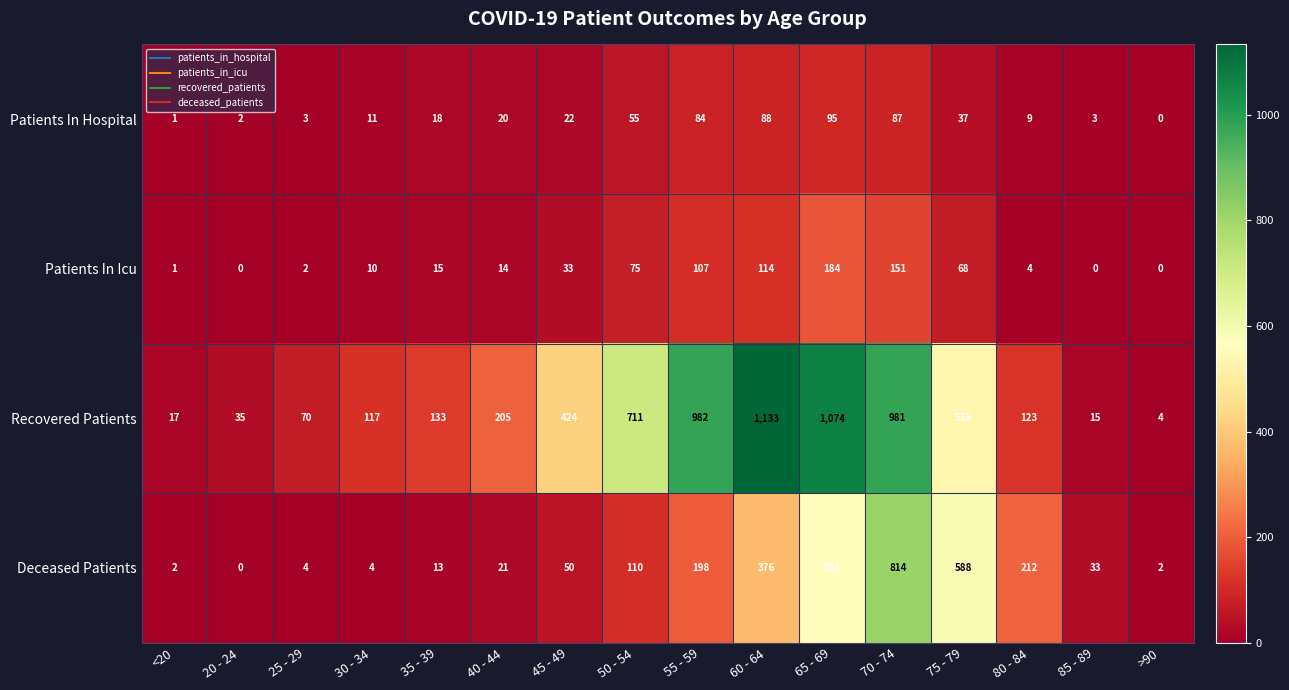

What value does the Deceased Patients series have at 60 - 64, to the nearest 50?

400